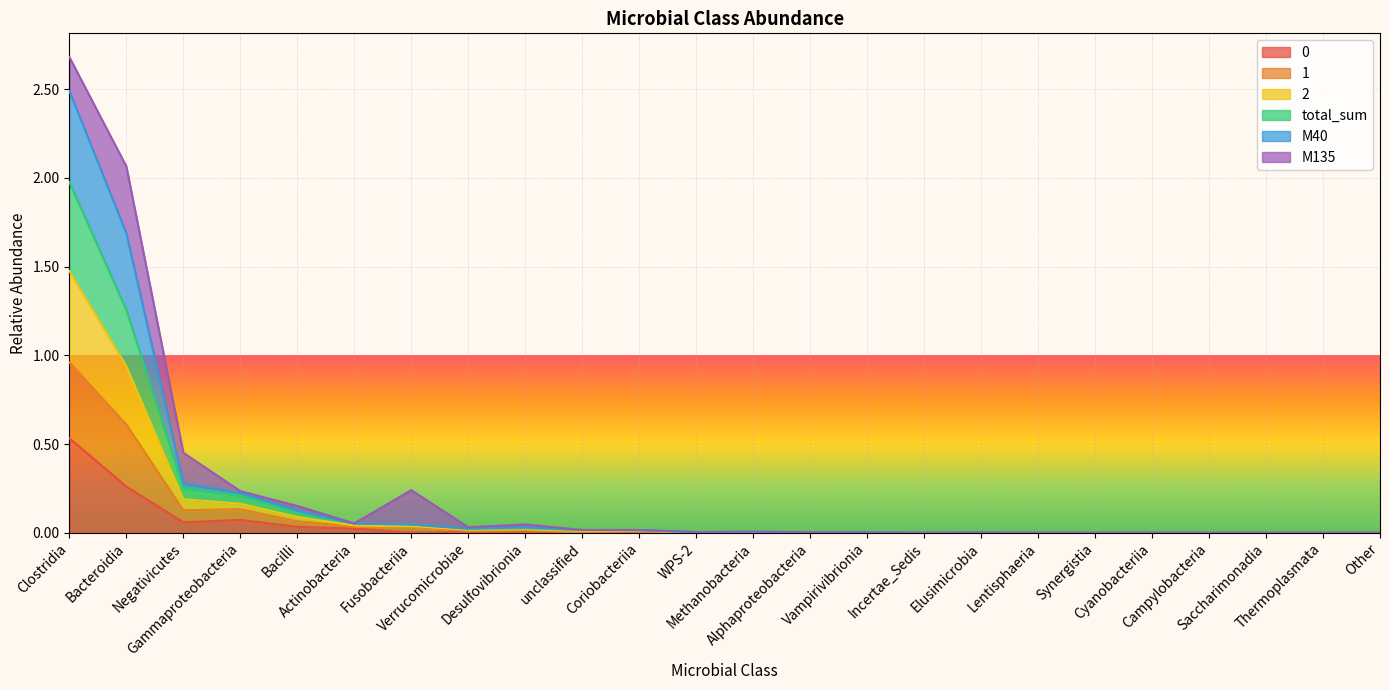

In 2, how many points are lower than both neighbors (excluding endpoints)?

3